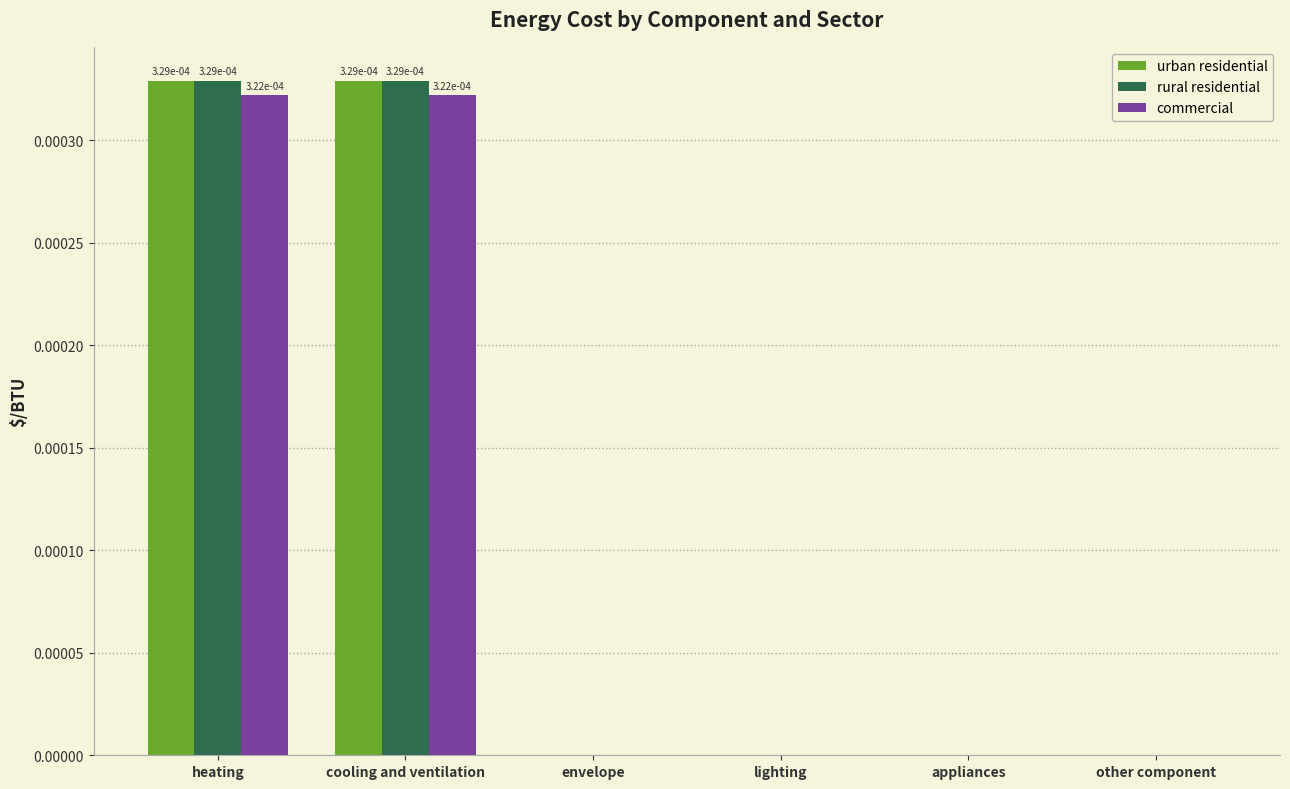

The value of commercial at envelope is 0.0. True or false?

True